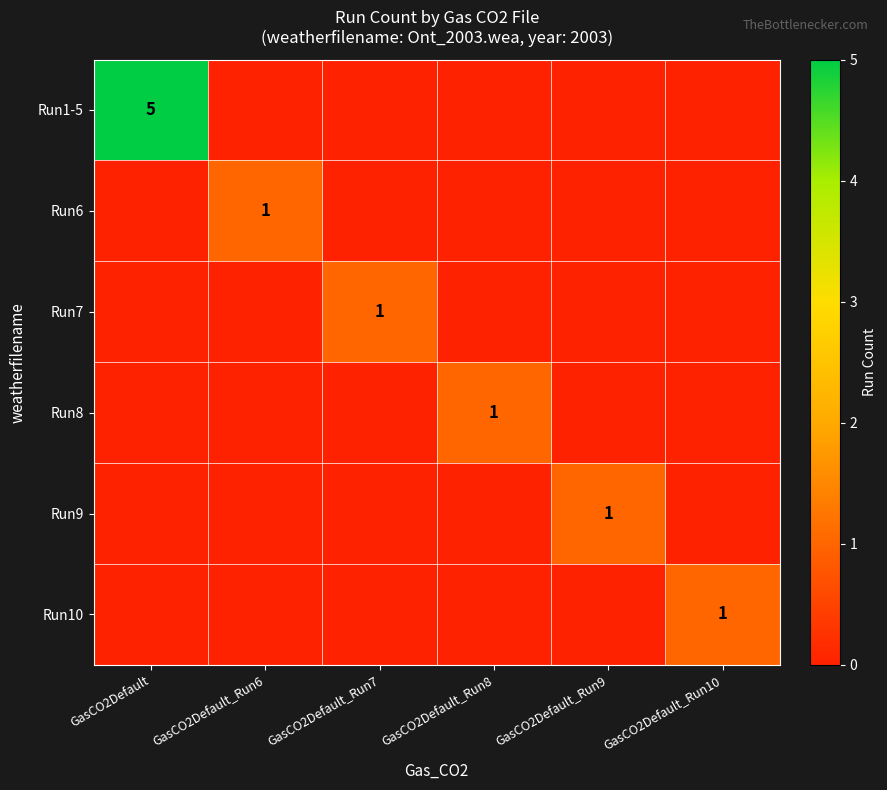

Which series has the largest total across all categories?

Run1-5